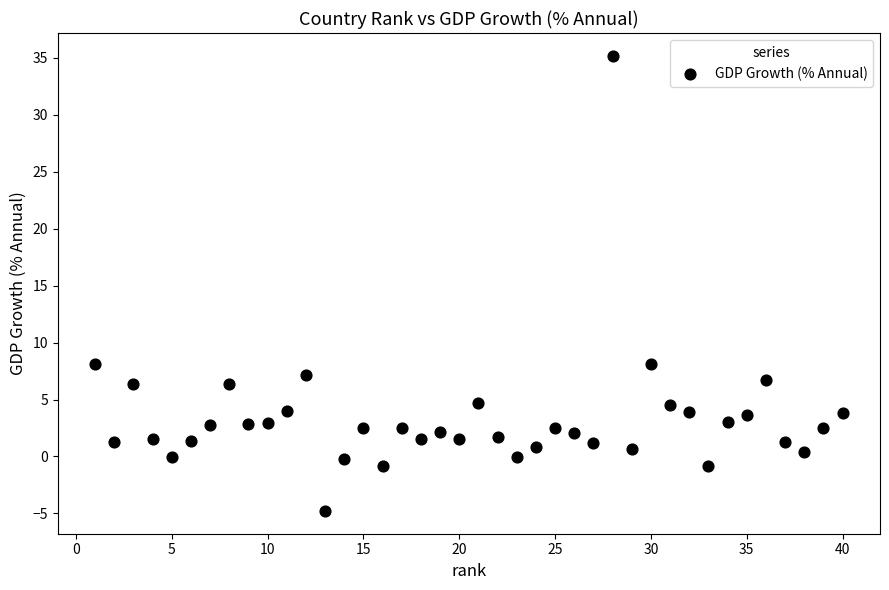

What is the range of X values (max minus min)?

39.0